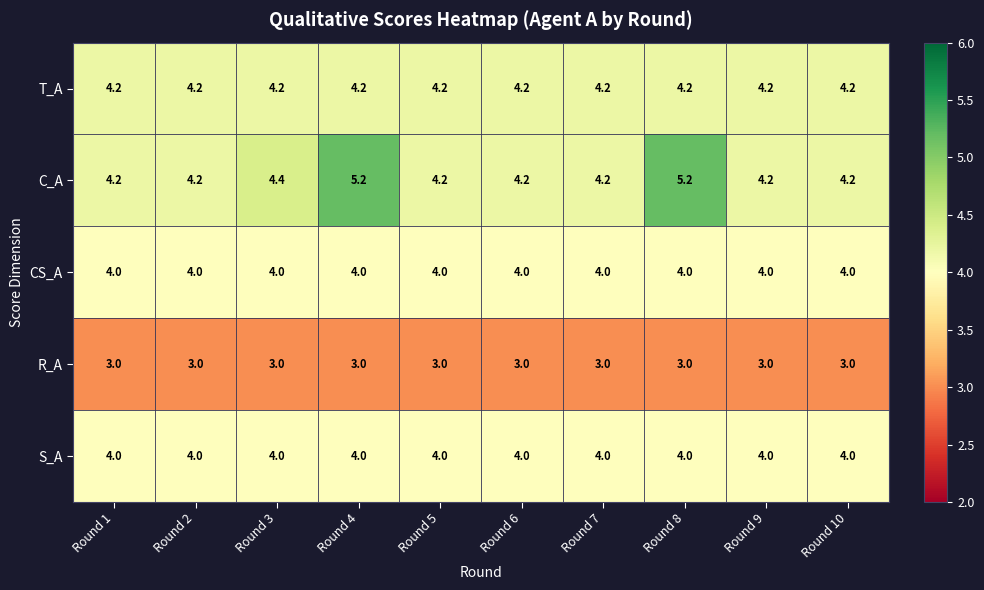

What is the greatest value displayed?

5.2